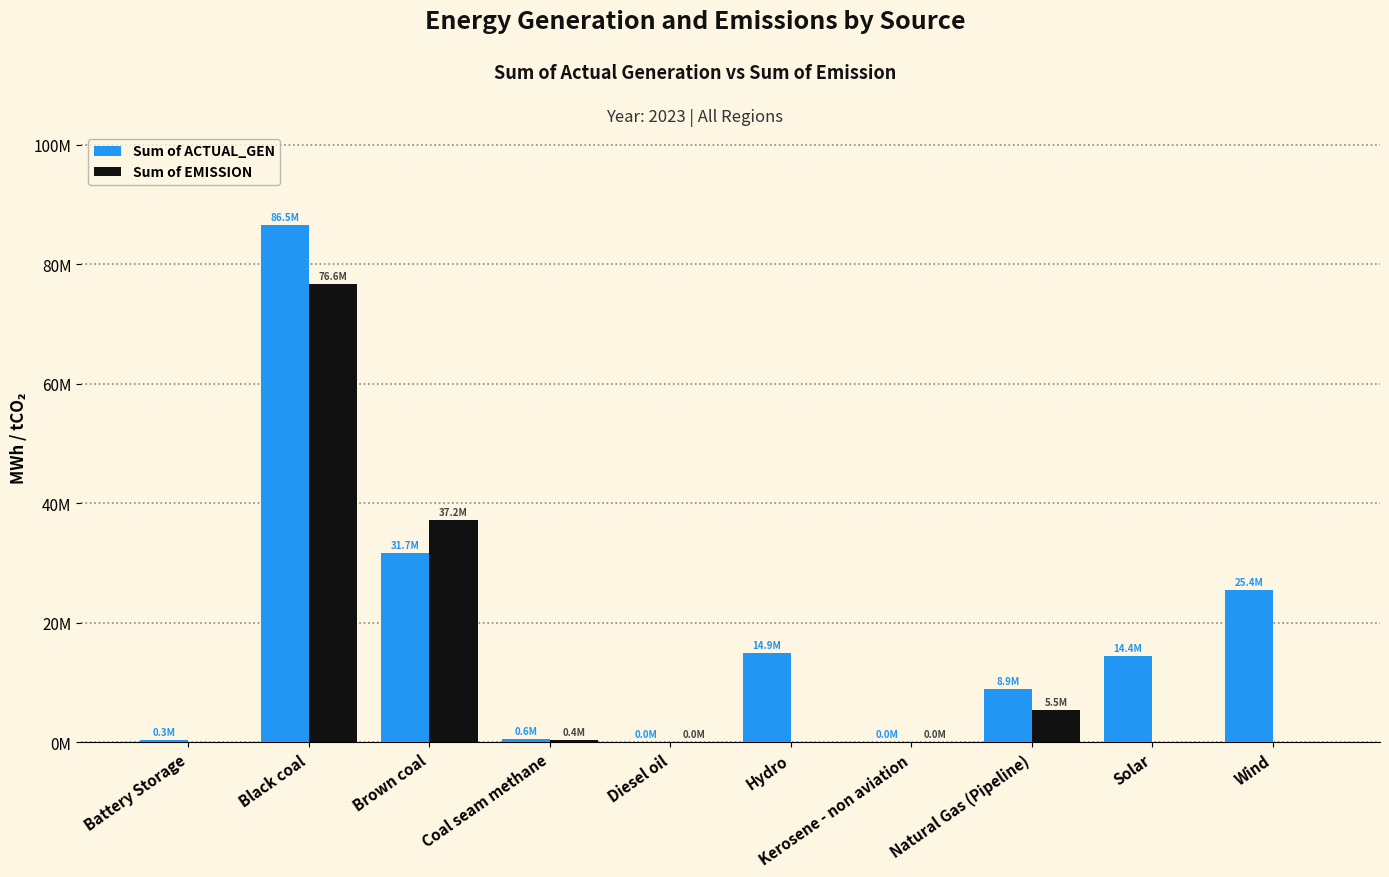

What is the difference between the maximum and minimum values in the Sum of EMISSION series?

76621706.8